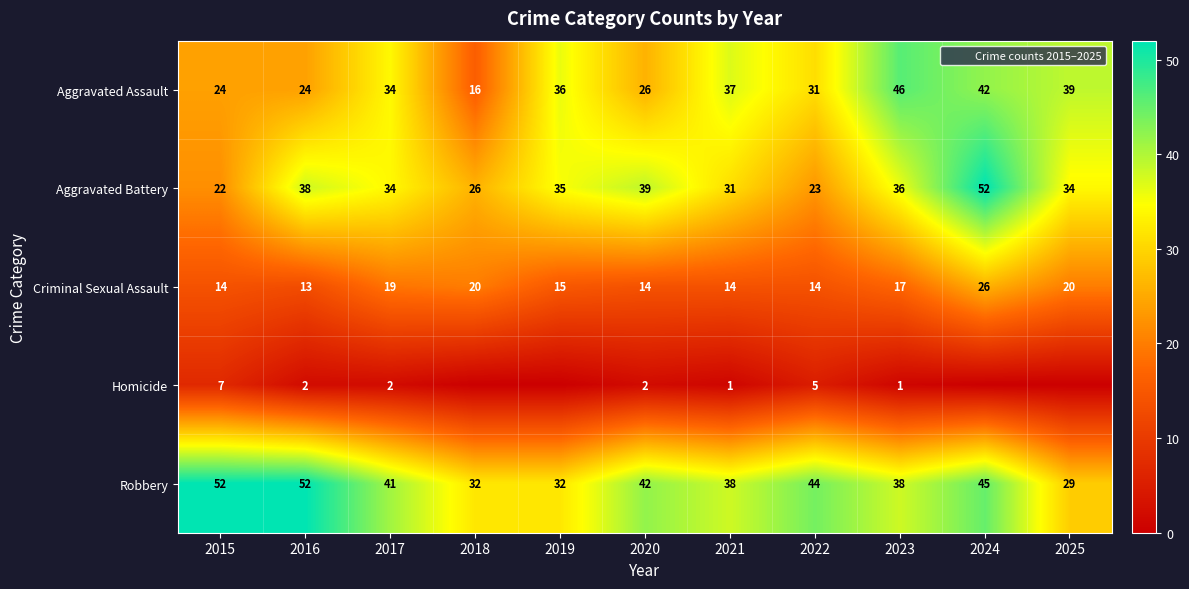

At 2017, list the series in order from largest to smallest.

Robbery, Aggravated Assault, Aggravated Battery, Criminal Sexual Assault, Homicide